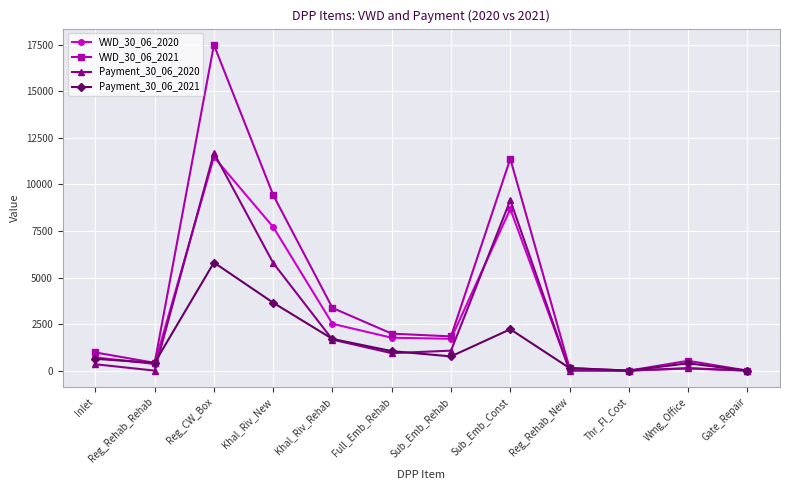

At which category is the sum across all series the highest?

Reg_CW_Box